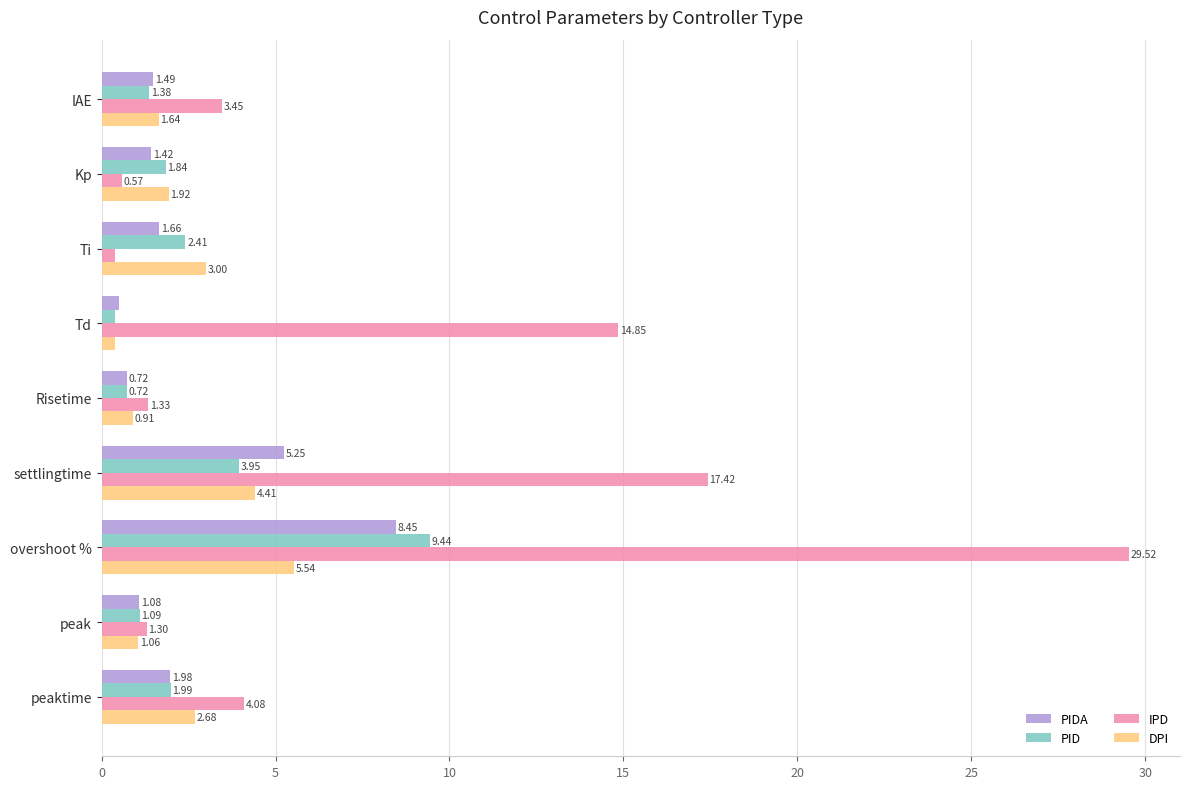

At overshoot %, list the series in order from largest to smallest.

IPD, PID, PIDA, DPI